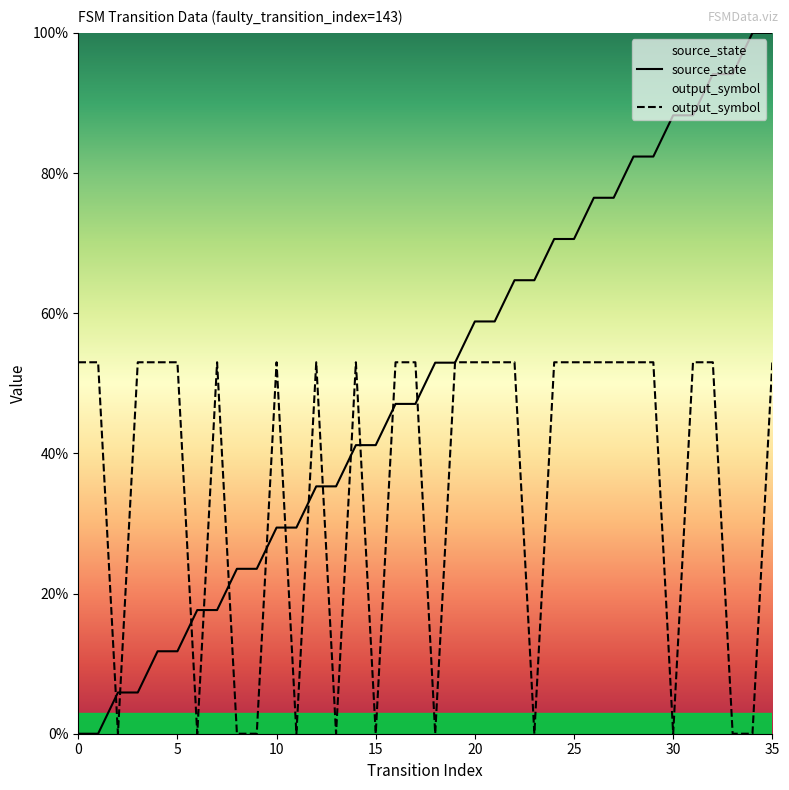

How many lines are shown in the chart?

2